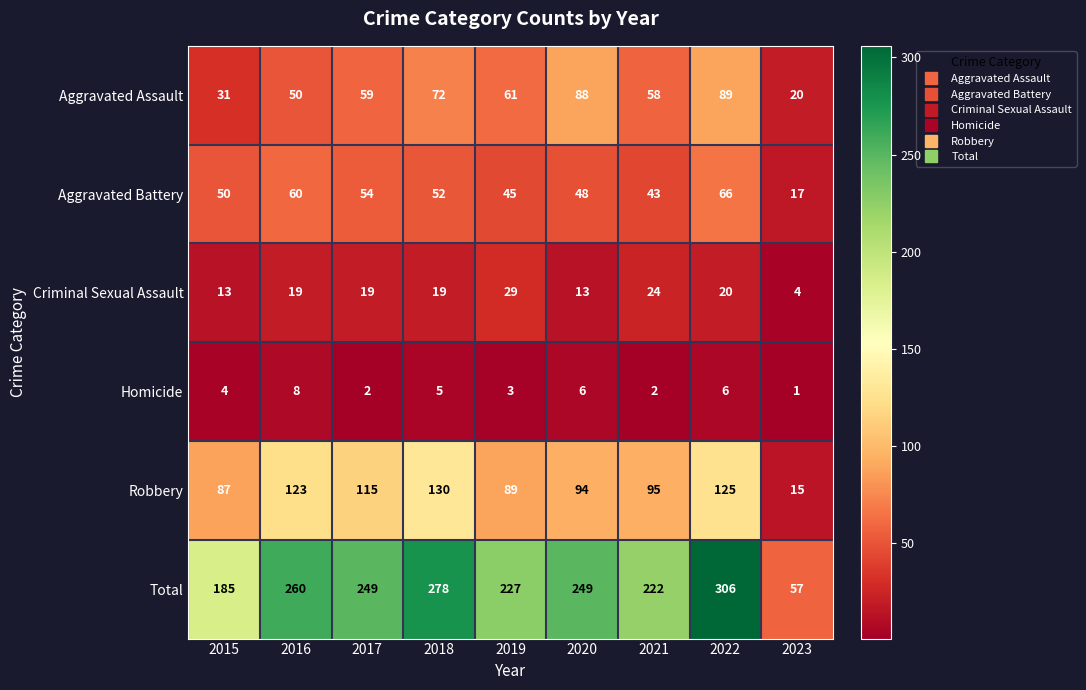

At how many categories does at least one series exceed 74?

8